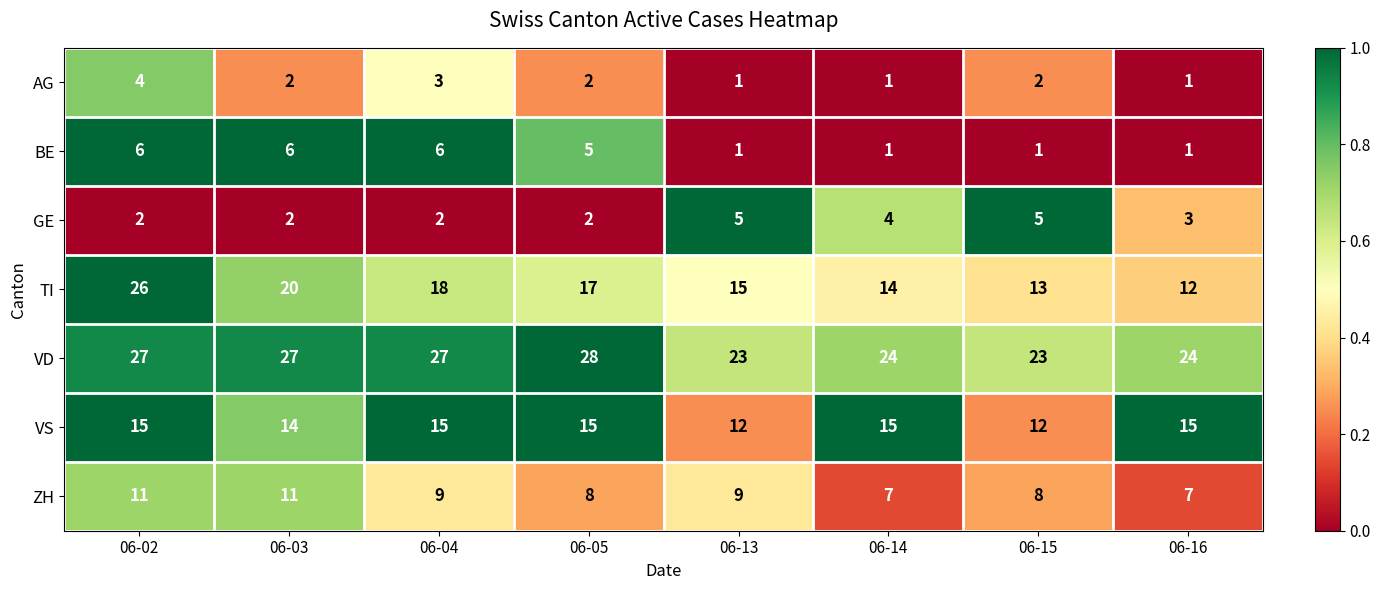

At which category is the sum across all series the highest?

06-02